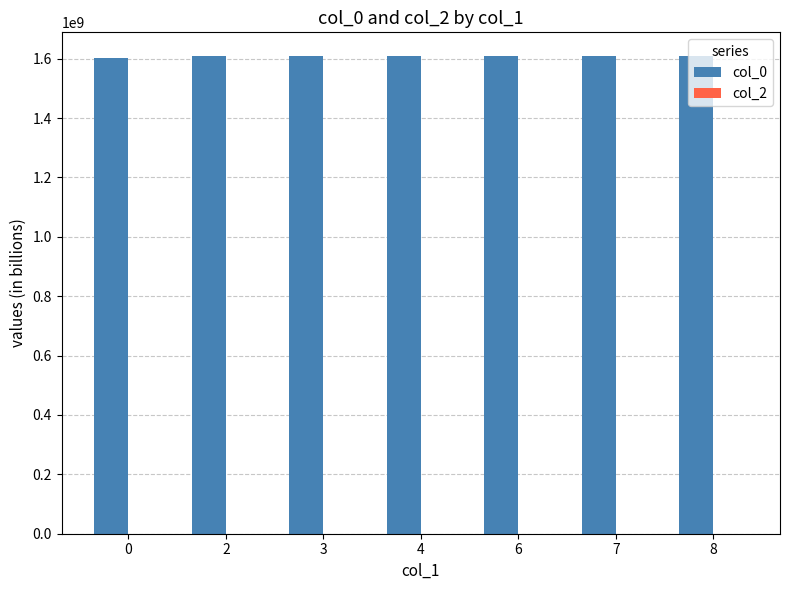

What is the value of the 6th bar from the left?

1608232810